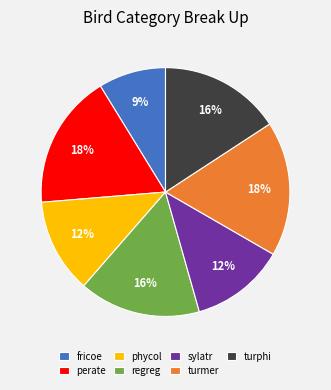

Is it true that regreg is 9% of the pie?

False